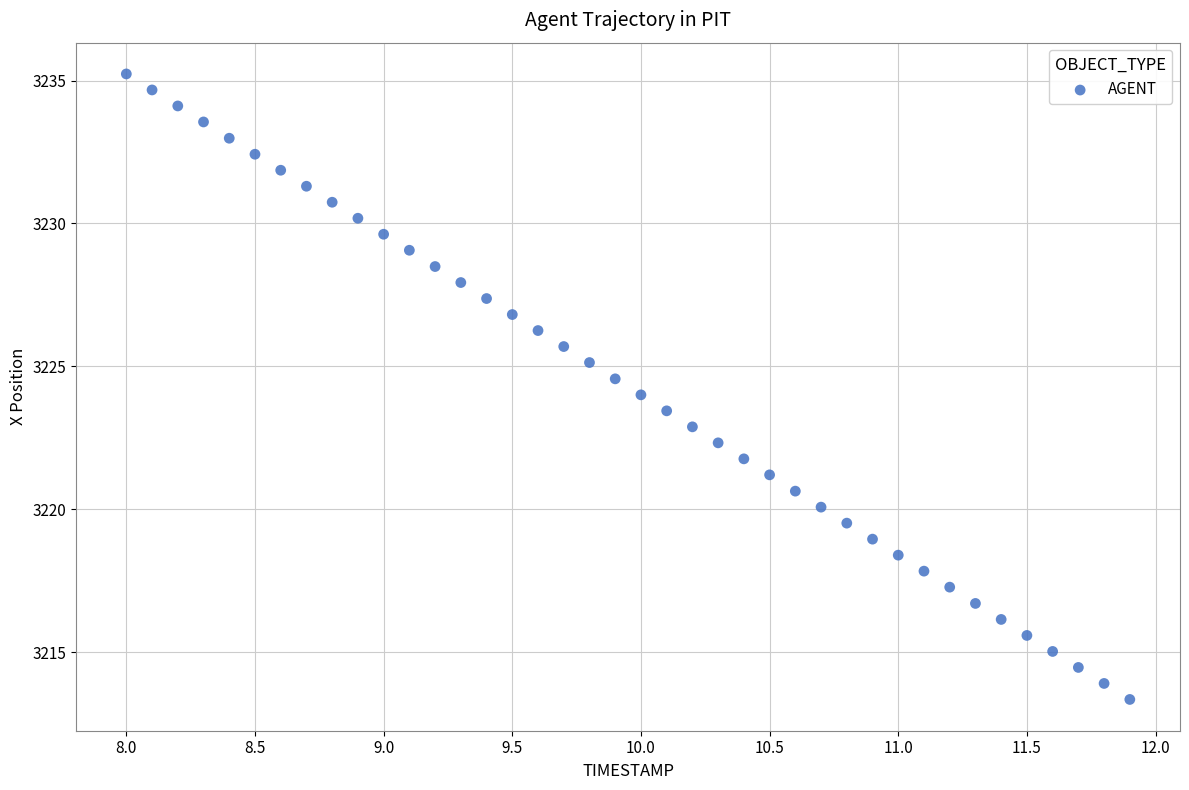

What is the range of Y values (max minus min)?

21.9